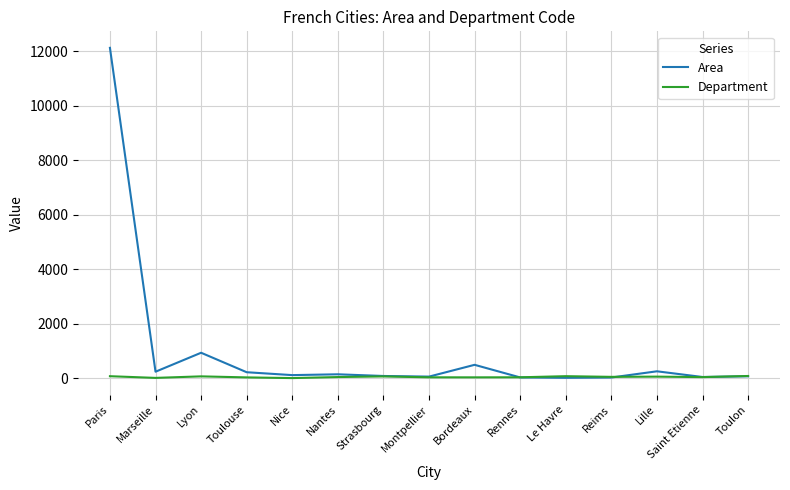

Where is the first local minimum for Area?

Marseille